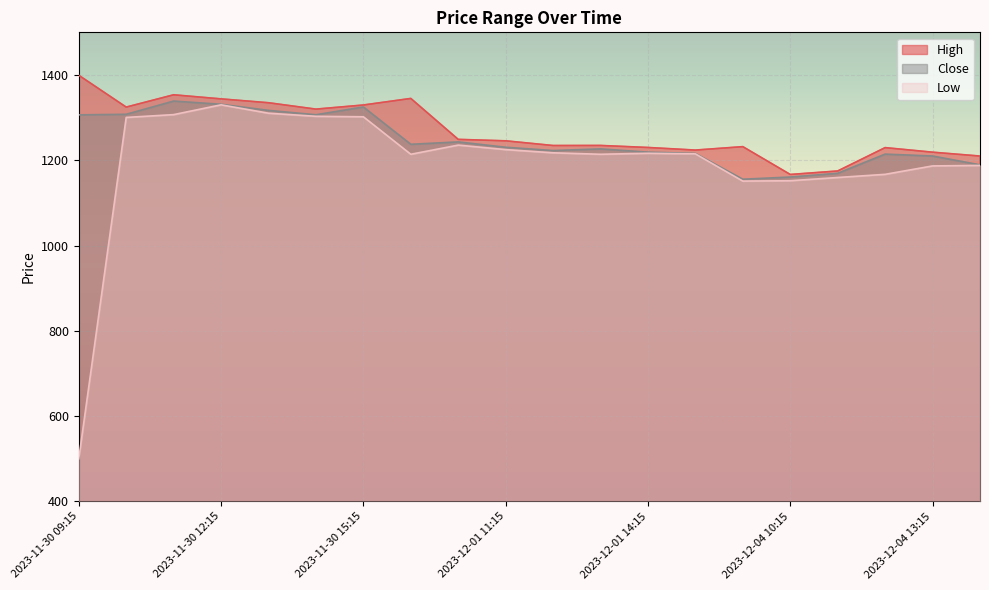

What is the sum of all Low values?

23894.9